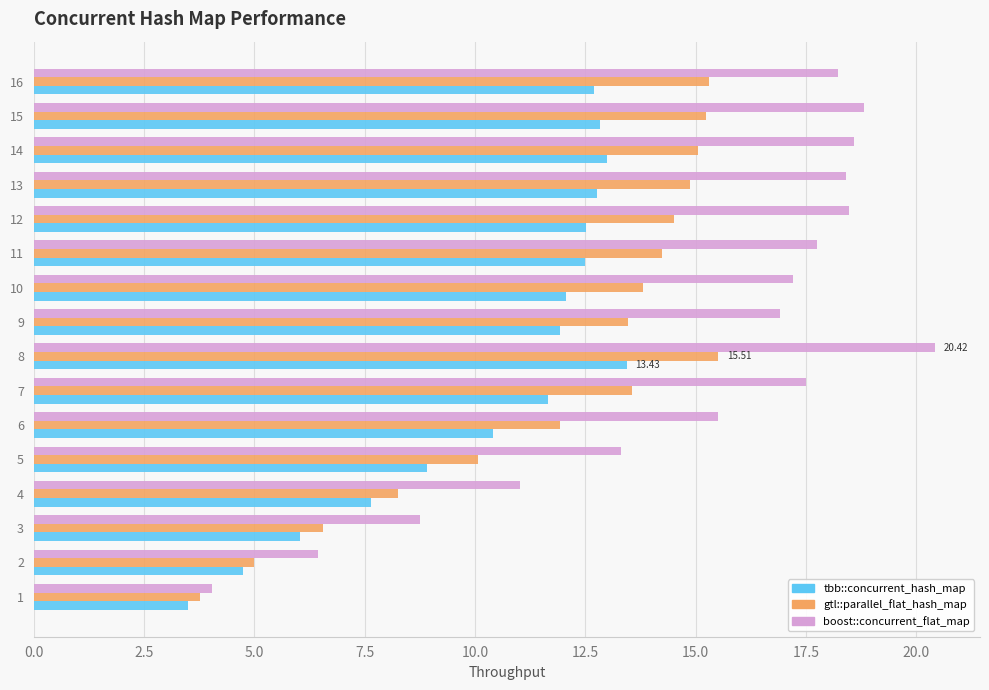

What is the difference between the second highest and minimum values in the gtl::parallel_flat_hash_map series?

11.5